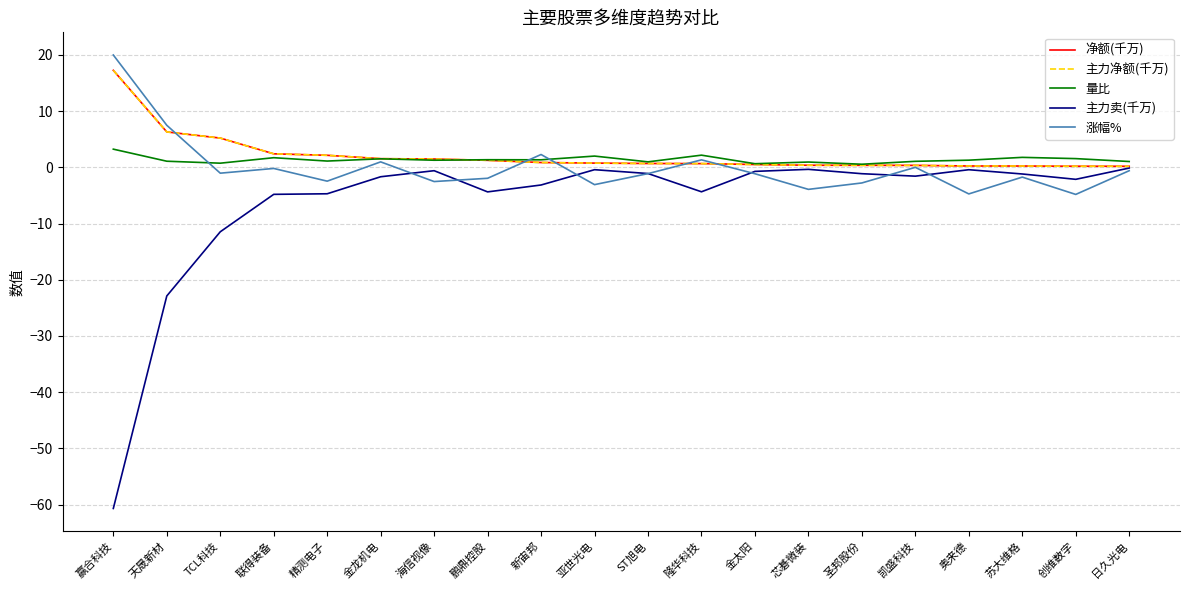

At which category does 量比 reach its first local peak?

联得装备